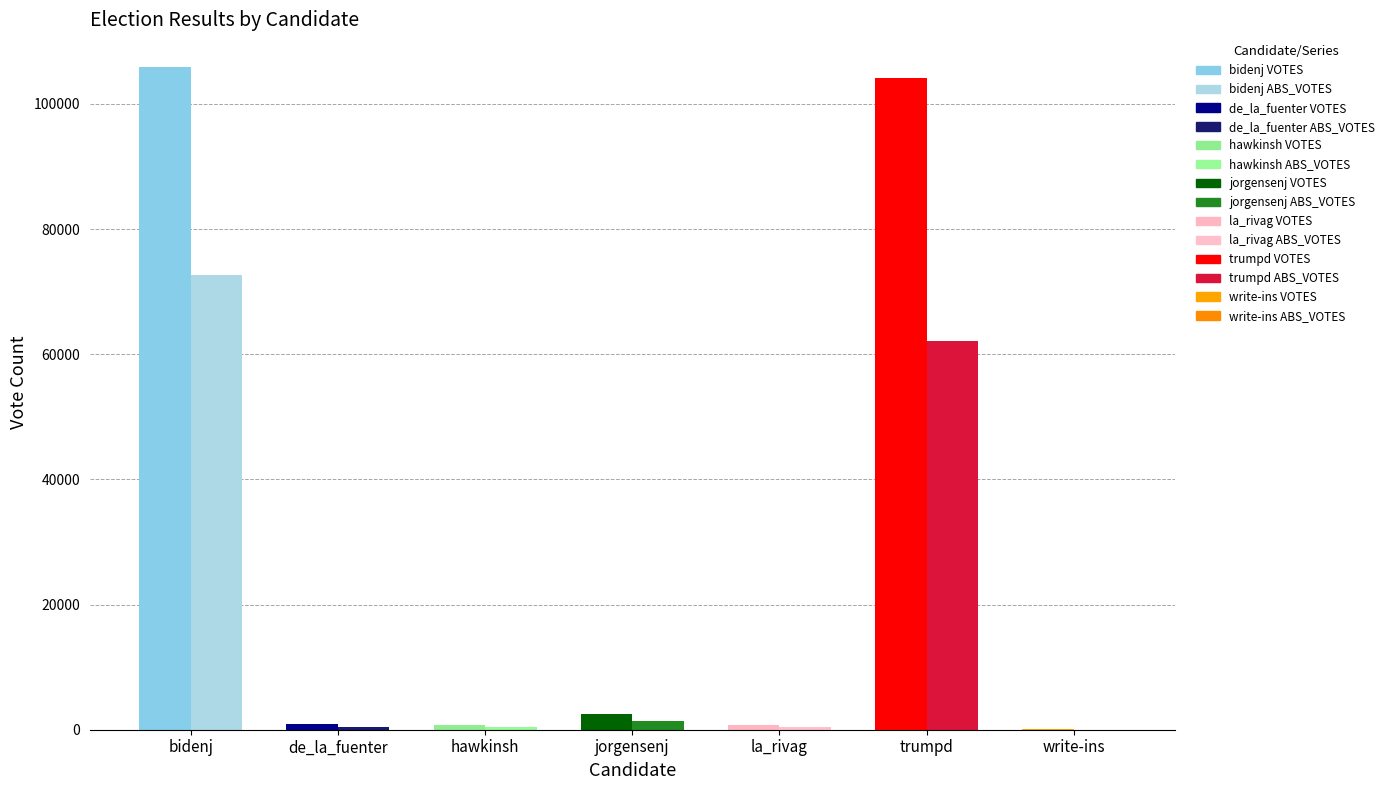

What is the sum of the ABS_VOTES values at bidenj and la_rivag?

73043